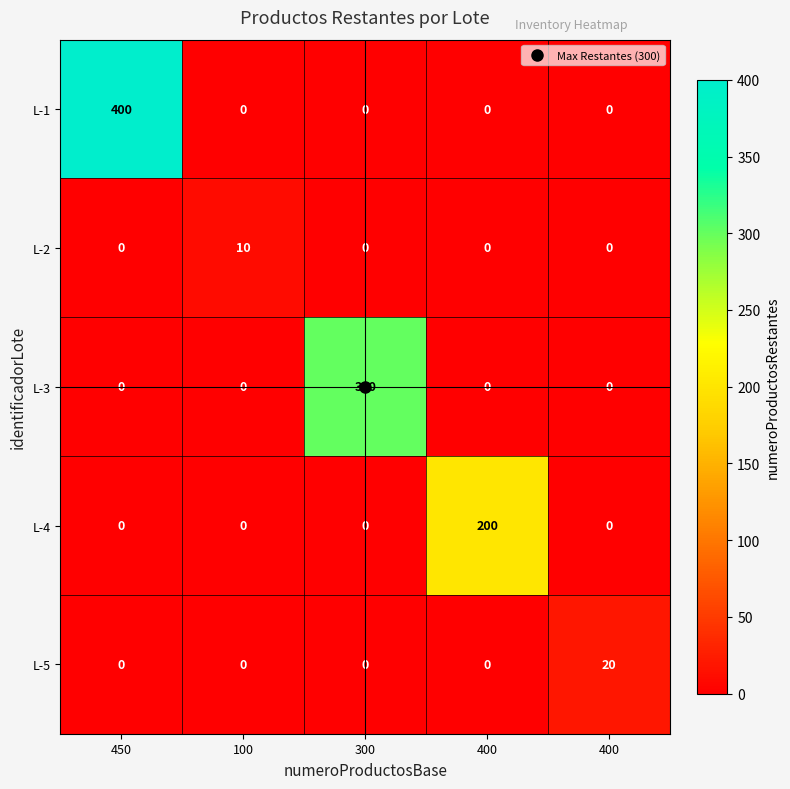

Reading left to right, transcribe all the data shown in this chart.

L-1: 450=400	100=0	300=0	400=0	400=0
L-2: 450=0	100=10	300=0	400=0	400=0
L-3: 450=0	100=0	300=300	400=0	400=0
L-4: 450=0	100=0	300=0	400=200	400=0
L-5: 450=0	100=0	300=0	400=0	400=20